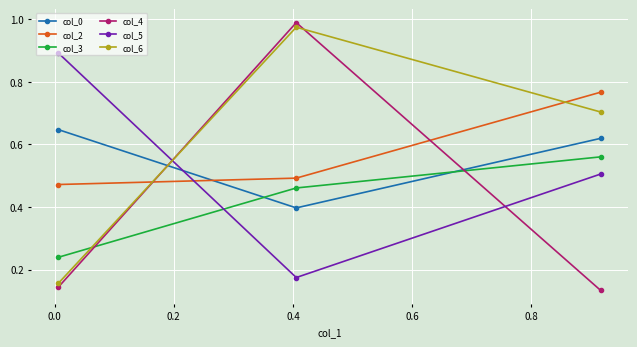

How many distinct data groups are displayed?

6